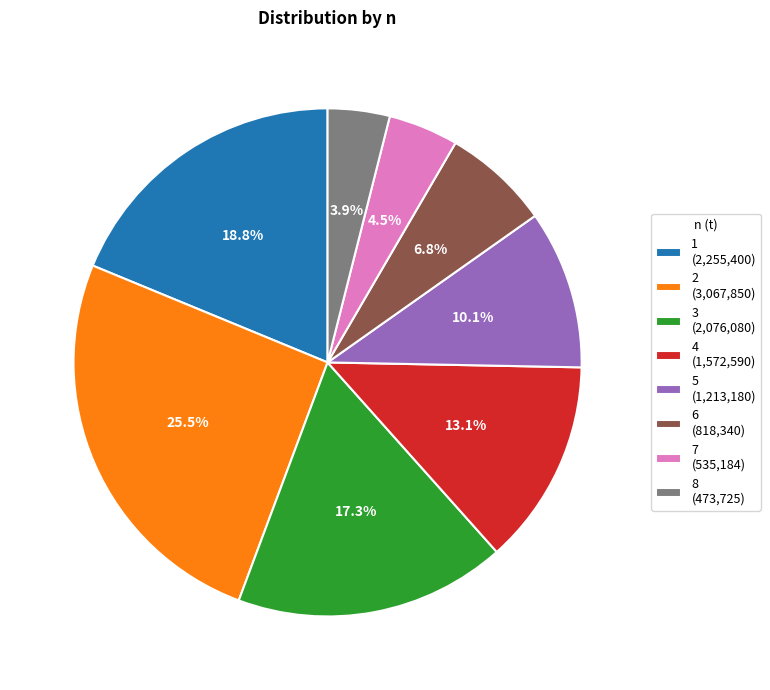

Between 5 and 6, which is larger?

5